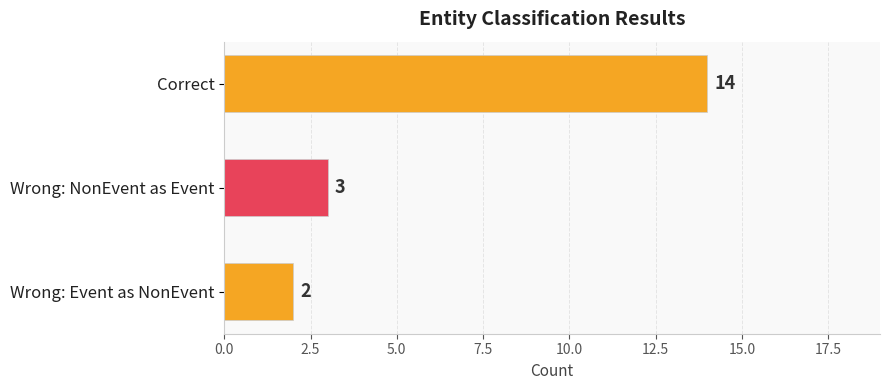

The value at Wrong: NonEvent as Event is 1. True or false?

False